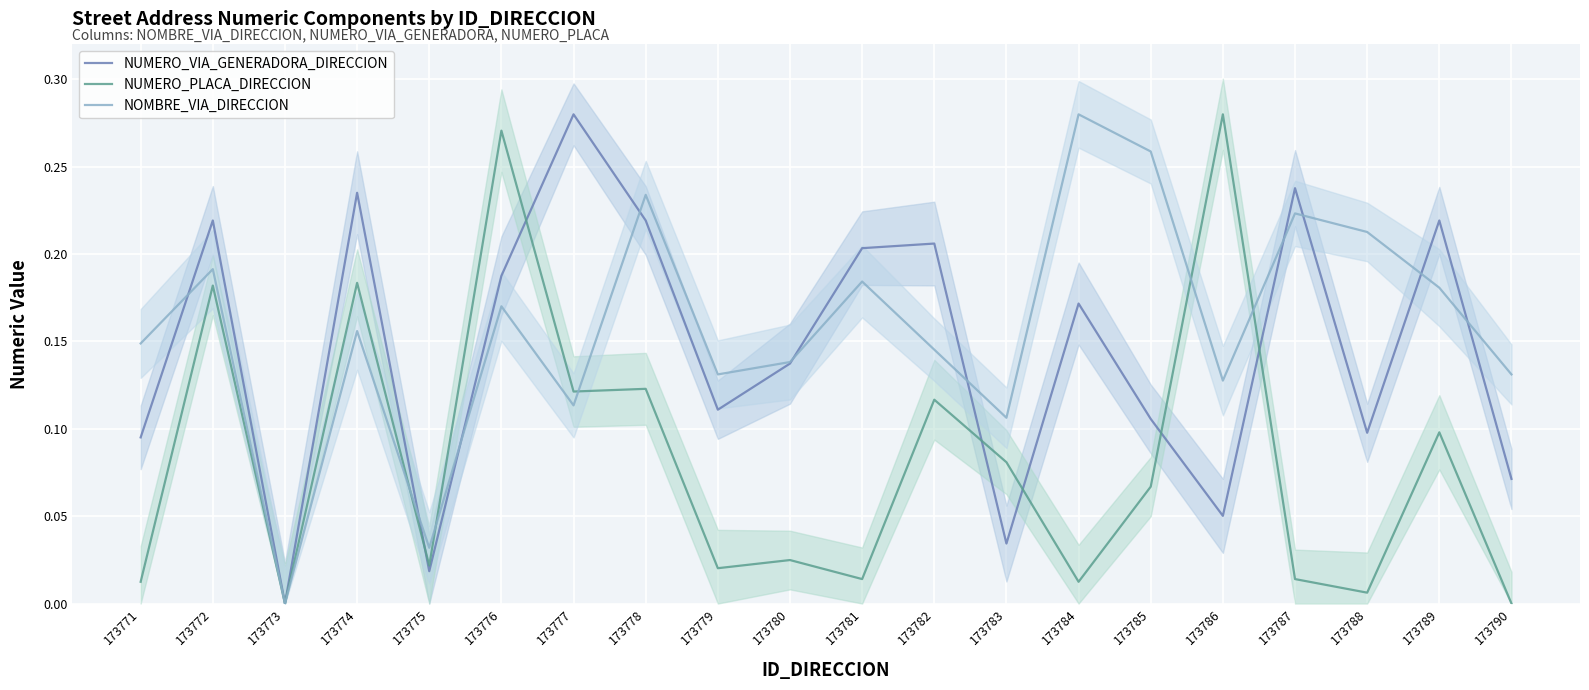

What is the difference between the second highest and second lowest values in the NUMERO_PLACA_DIRECCION series?

0.3